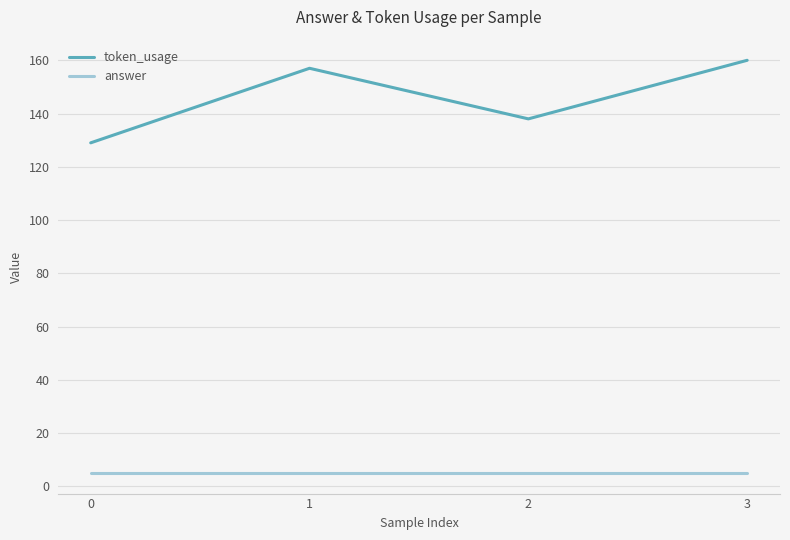

Where is the first local maximum for token_usage?

1